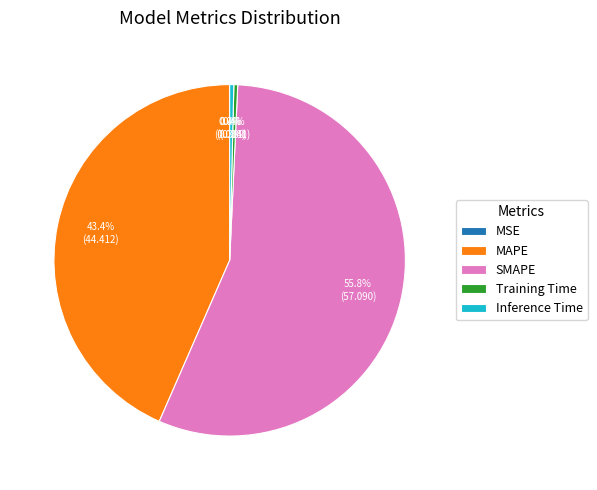

To the nearest percent, what is the combined percentage of Training Time and MAPE?

44%